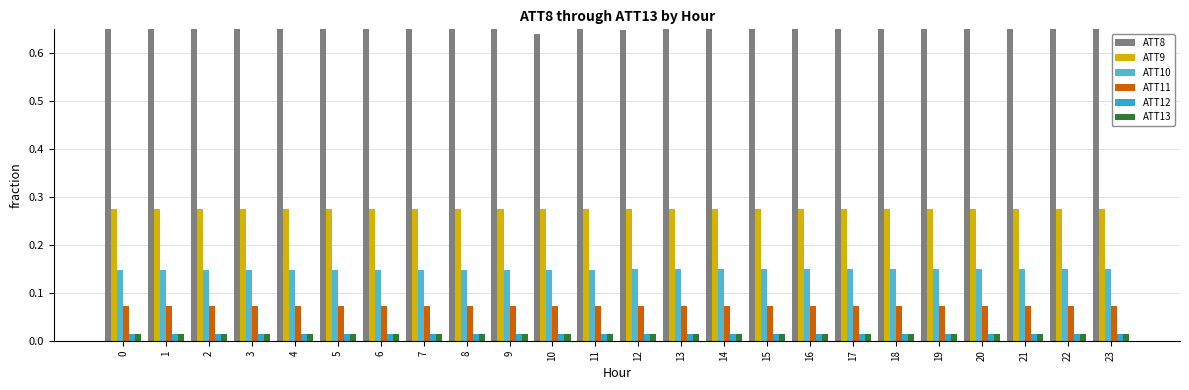

Which series has the largest total across all categories?

ATT8